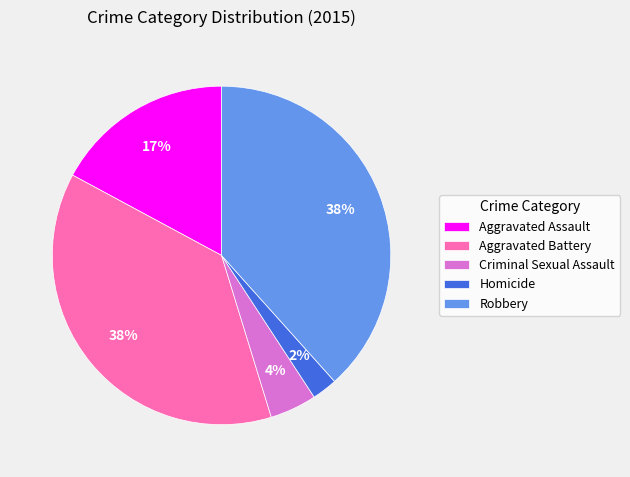

How many segments does this pie chart have?

5